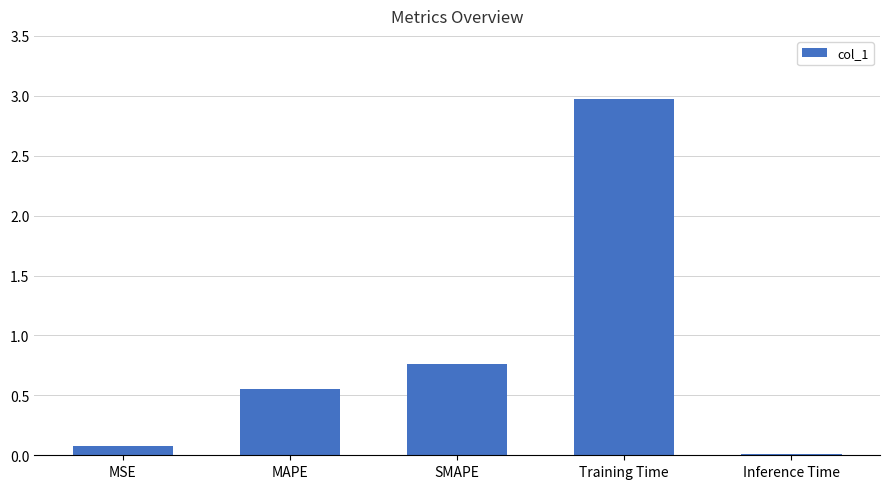

What is the label of the 3rd bar from the right?

SMAPE